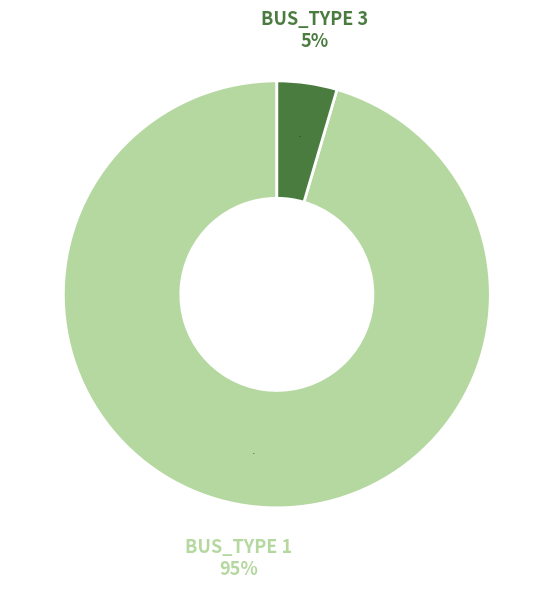

Combined, do BUS_TYPE 3 and BUS_TYPE 1 account for over 50%?

Yes